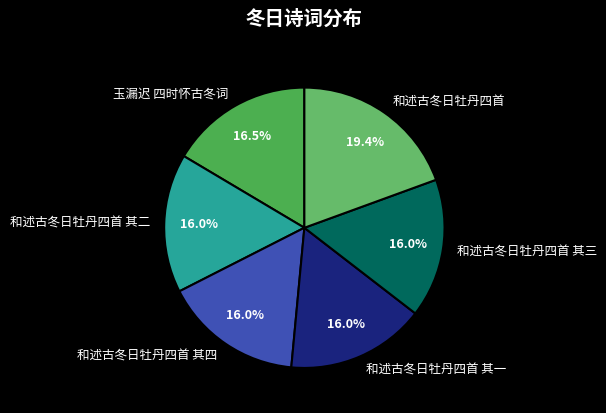

Is it true that 和述古冬日牡丹四首 其三 is 16% of the pie?

True